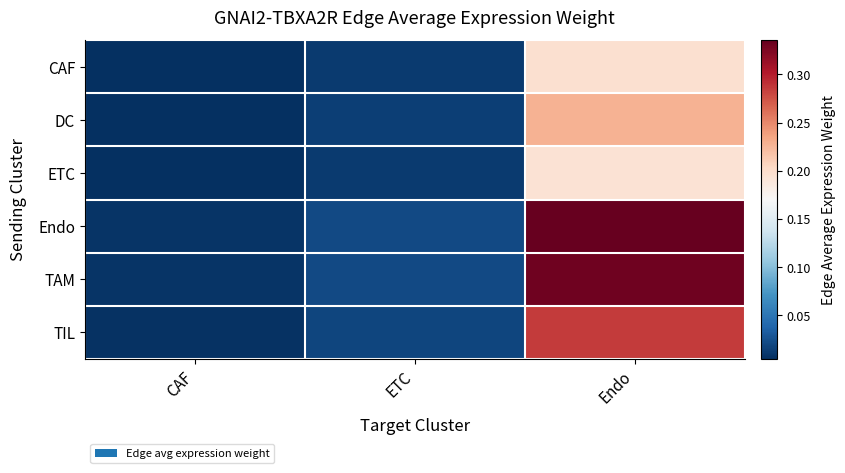

Between ETC and Endo, which series saw the biggest shift?

Endo